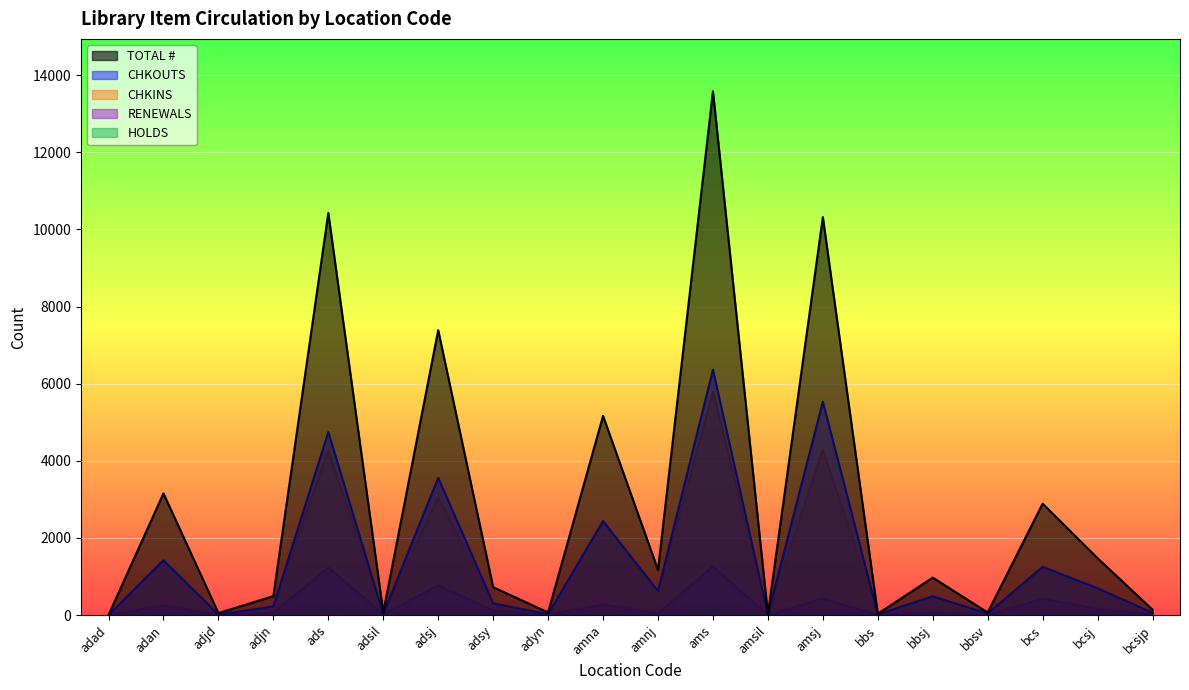

Where do HOLDS and RENEWALS first cross each other?

ads and adsil